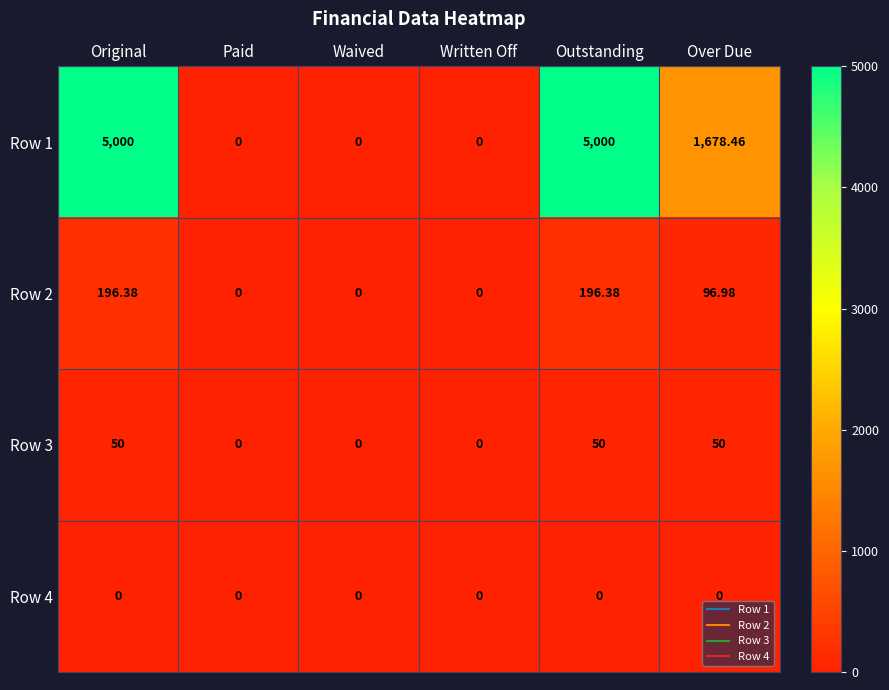

Is the value of Row 4 at Paid greater than the value of Row 3 at Over Due?

No